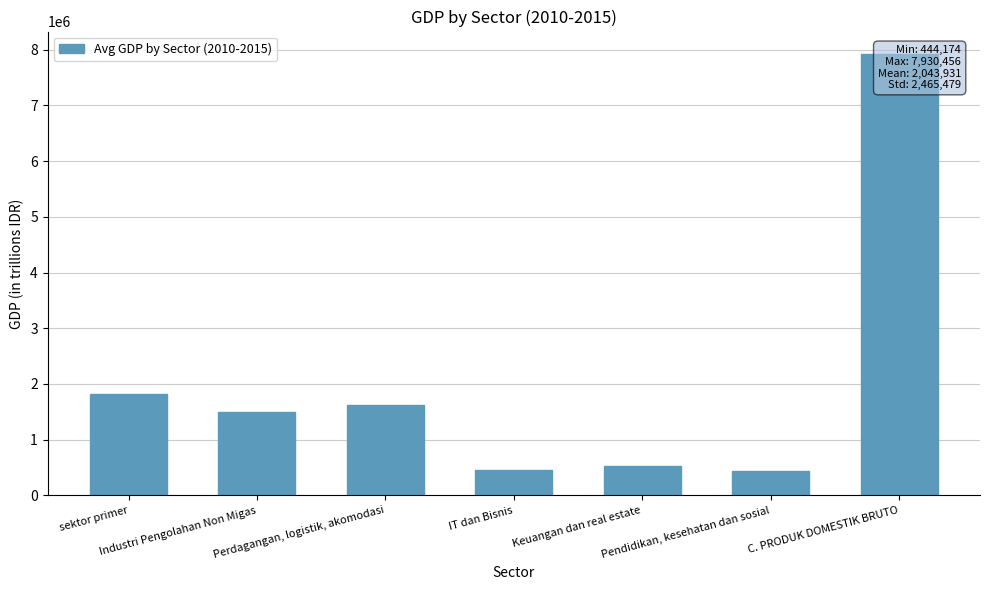

Rank the categories by value from highest to lowest.

C. PRODUK DOMESTIK BRUTO, sektor primer, Perdagangan, logistik, akomodasi, Industri Pengolahan Non Migas, Keuangan dan real estate, IT dan Bisnis, Pendidikan, kesehatan dan sosial